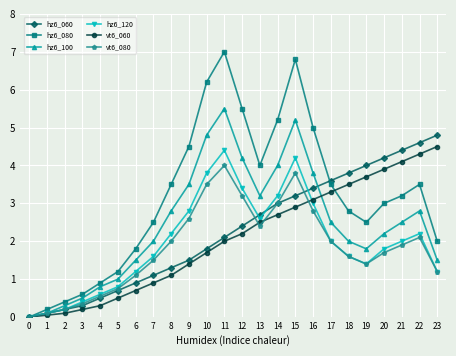

List the labels in order of hz6_060 value, smallest first.

0, 1, 2, 3, 4, 5, 6, 7, 8, 9, 10, 11, 12, 13, 14, 15, 16, 17, 18, 19, 20, 21, 22, 23